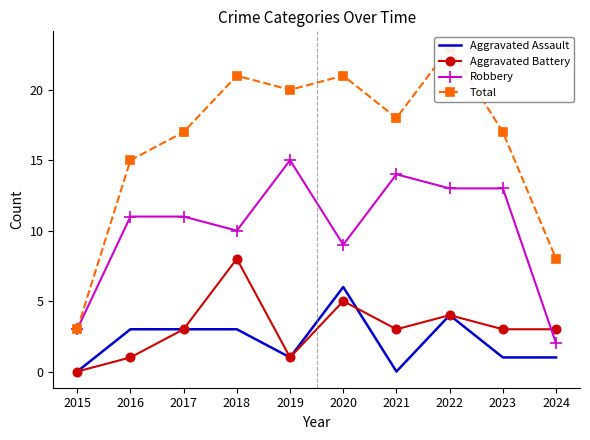

Which series changed the most between 2017 and 2022?

Total